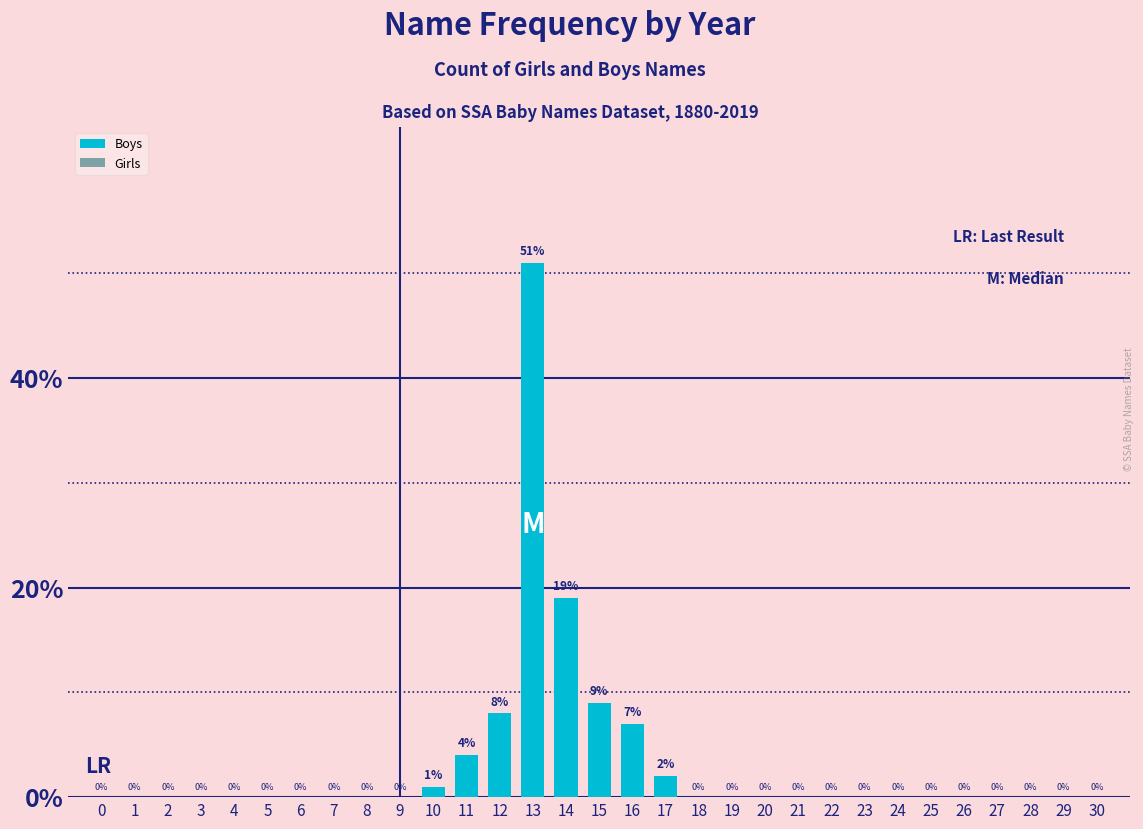

The chart shows a value of 0 at 23. True or false?

True